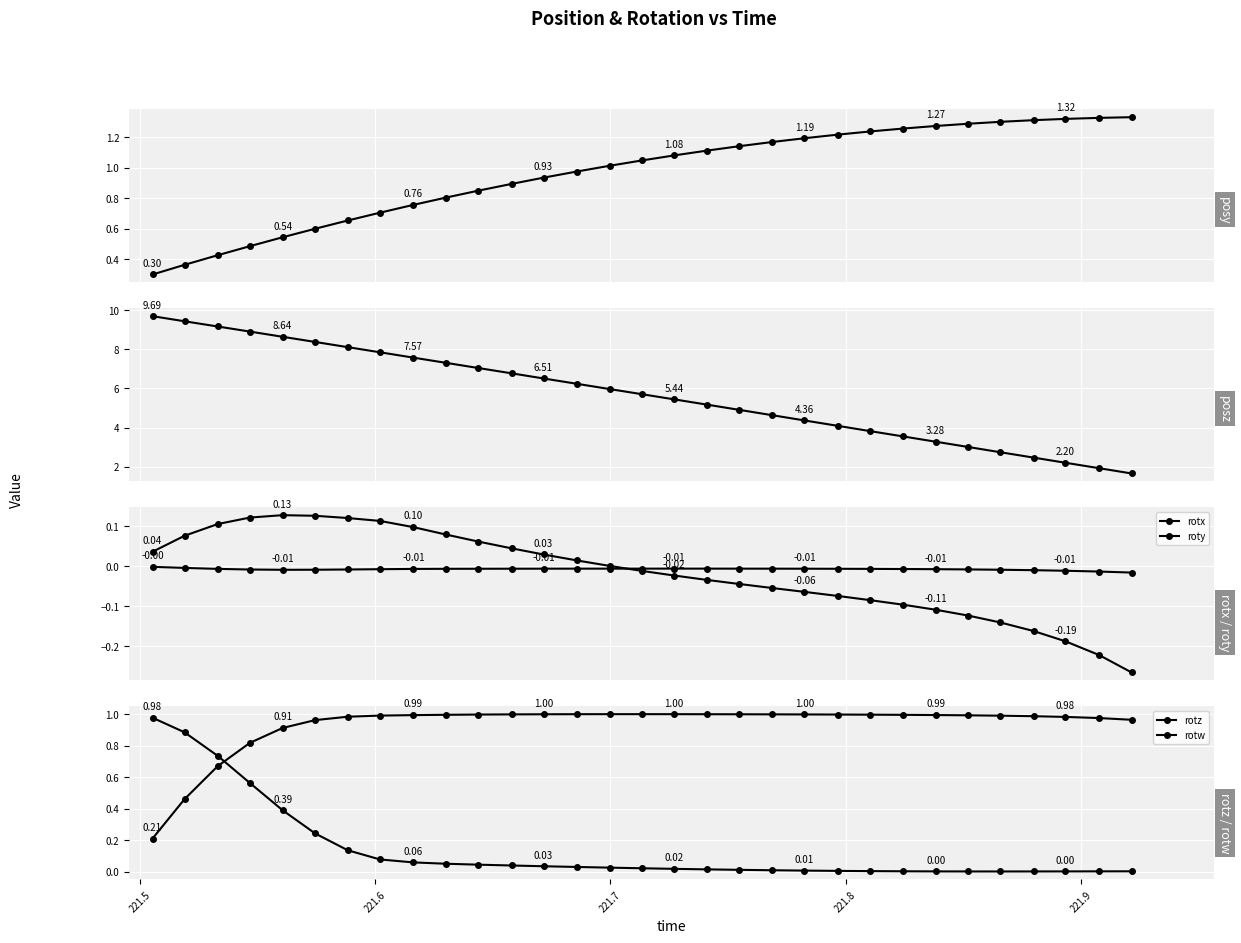

What is the value of the posy point at the 25th from the left?

1.3